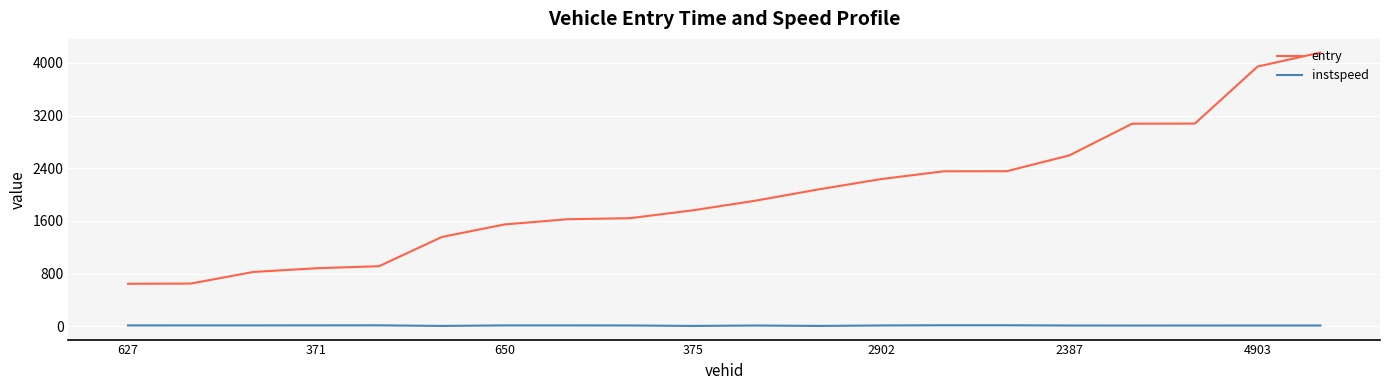

Which series has the largest total across all categories?

entry